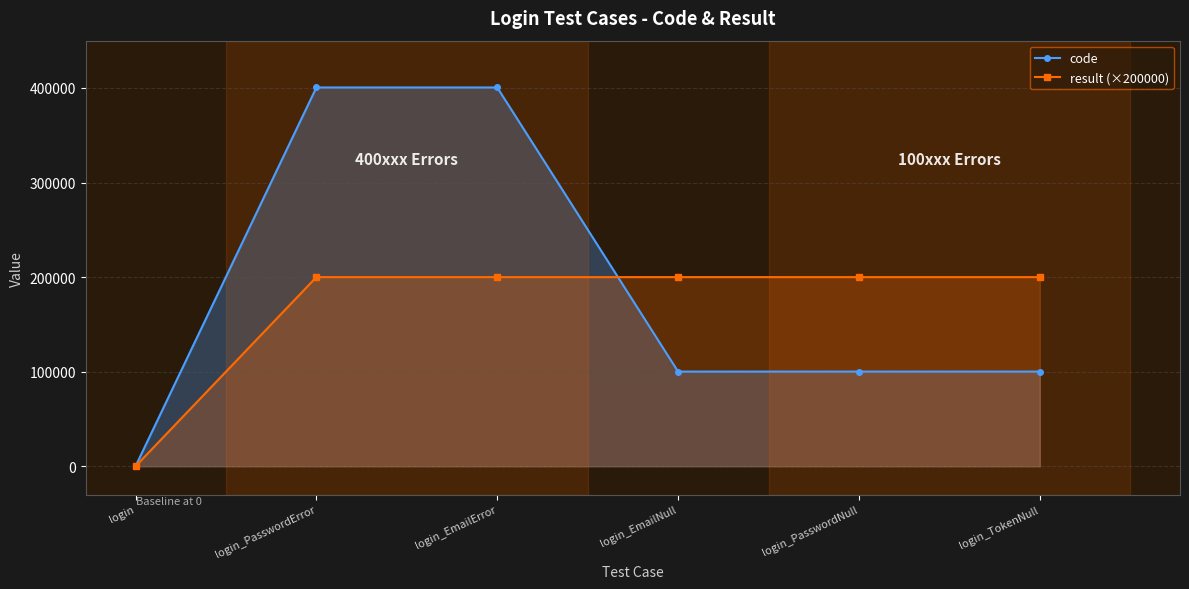

Rank the series at login_TokenNull from lowest to highest value.

code, result (×200000)